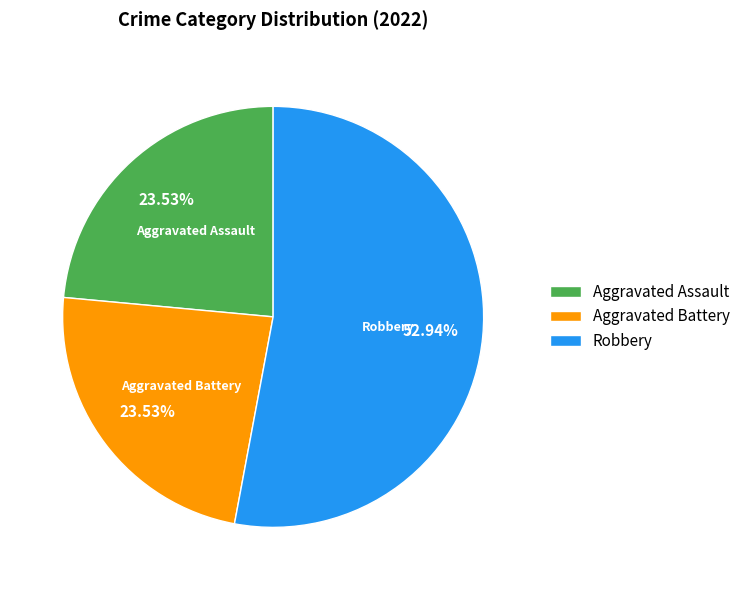

Between Aggravated Battery and Robbery, which is larger?

Robbery